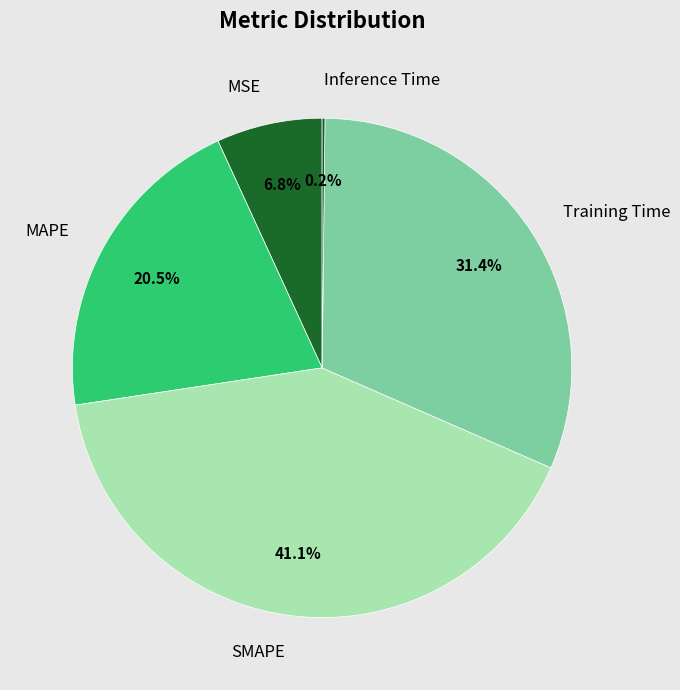

What is the largest slice in the pie chart?

SMAPE